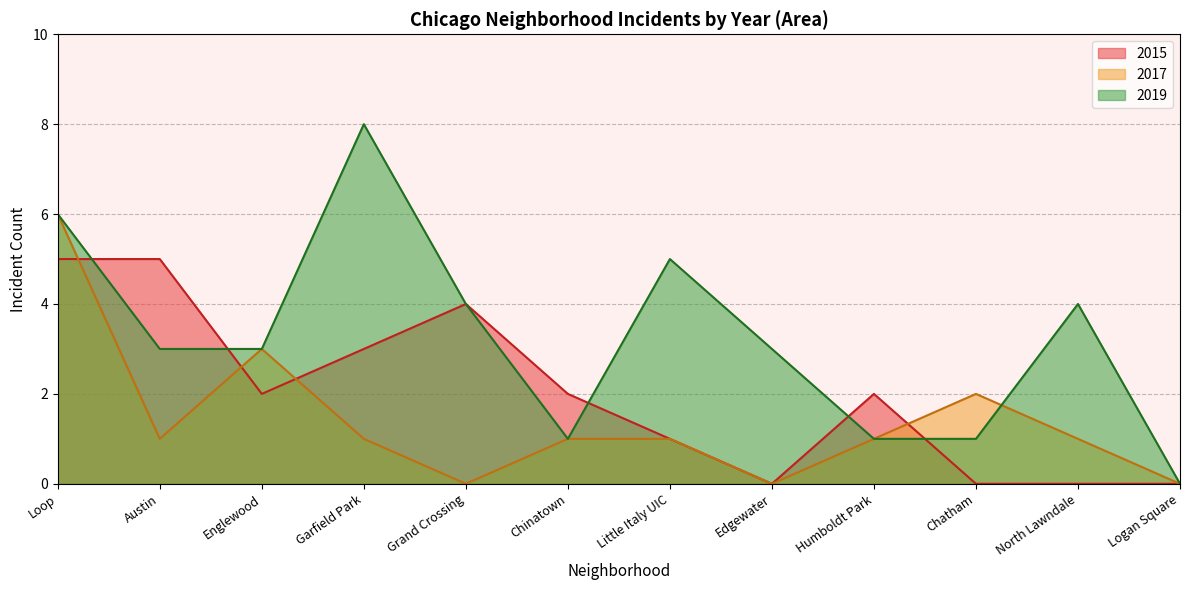

In 2015, how many points are higher than both neighbors (excluding endpoints)?

2